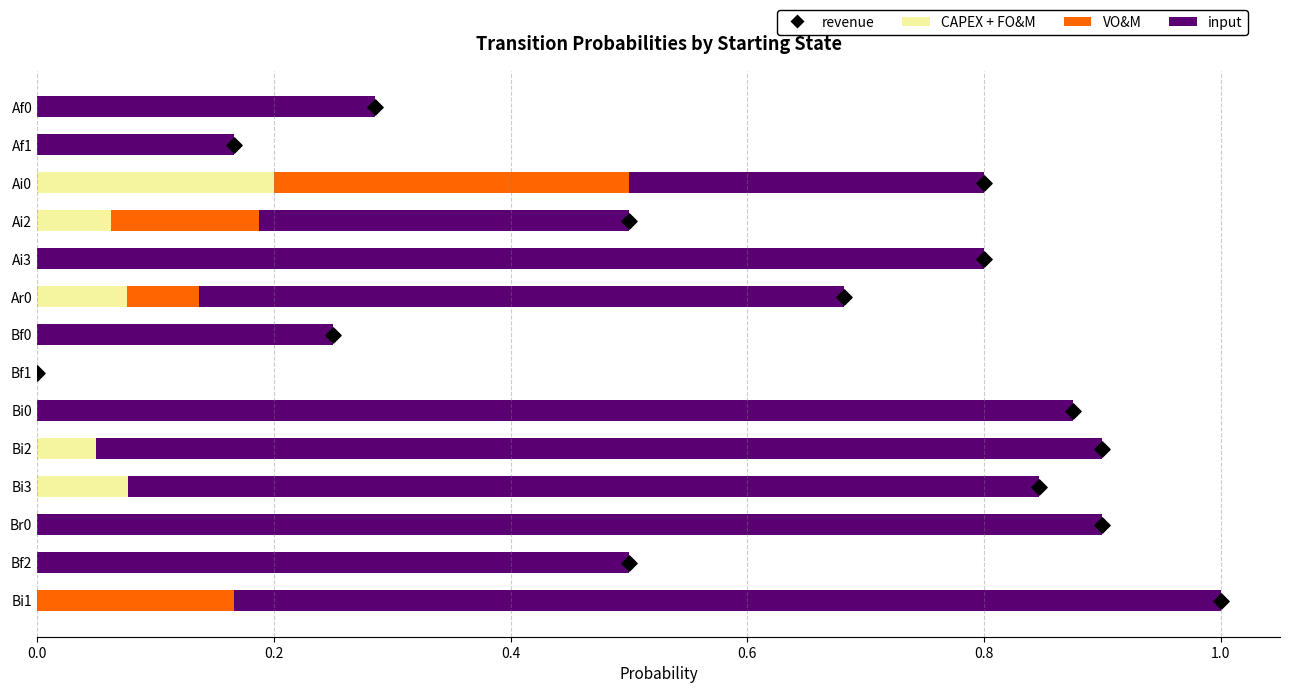

Which series has the largest total across all categories?

revenue